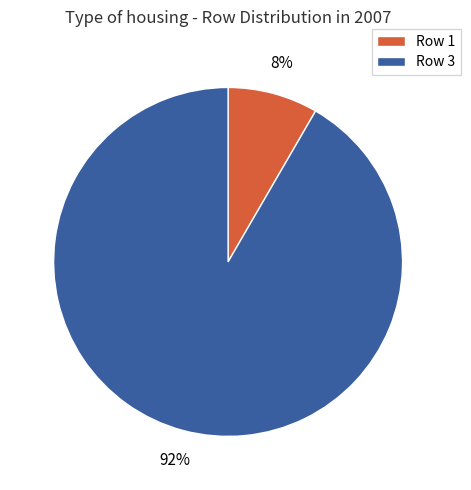

Which slice represents more than half of the pie?

Row 3